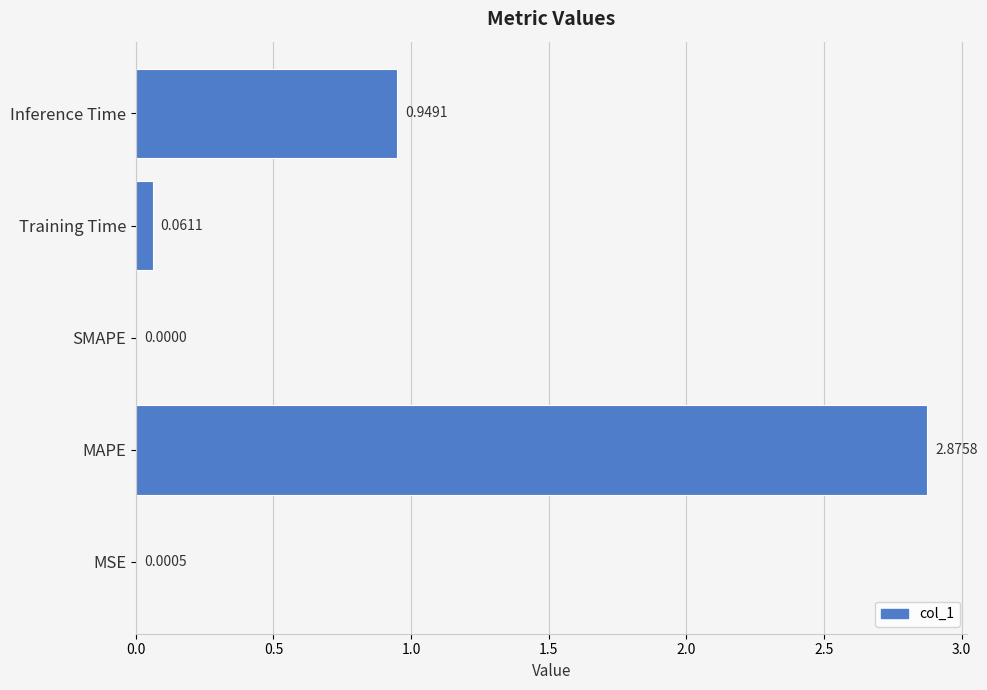

What is the sum of all values?

3.9